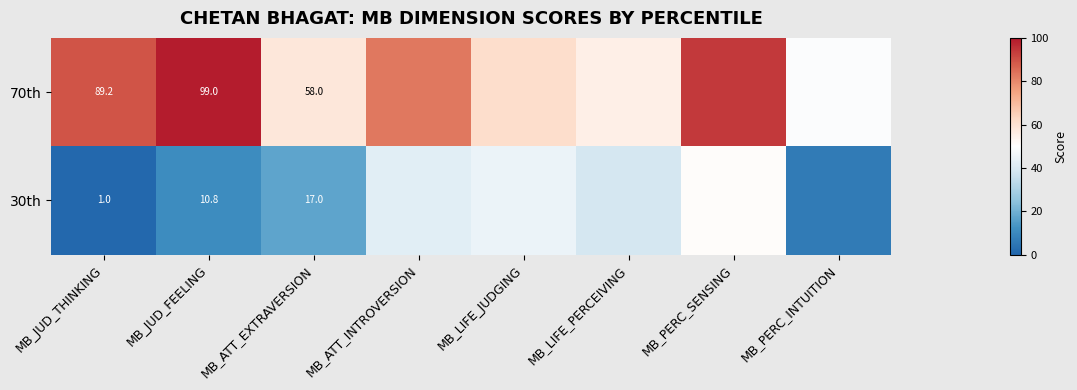

What is the maximum value shown in the chart?

99.0